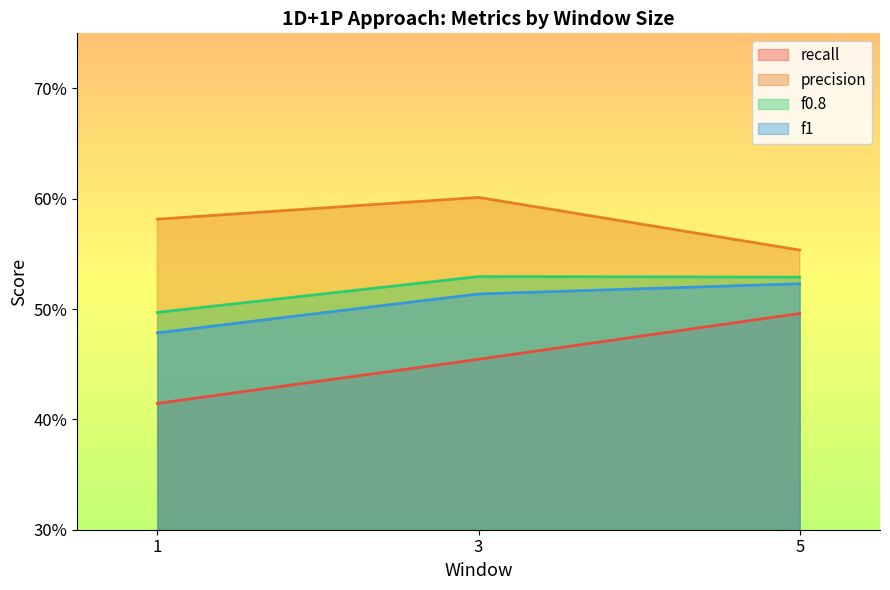

How many lines are shown in the chart?

4